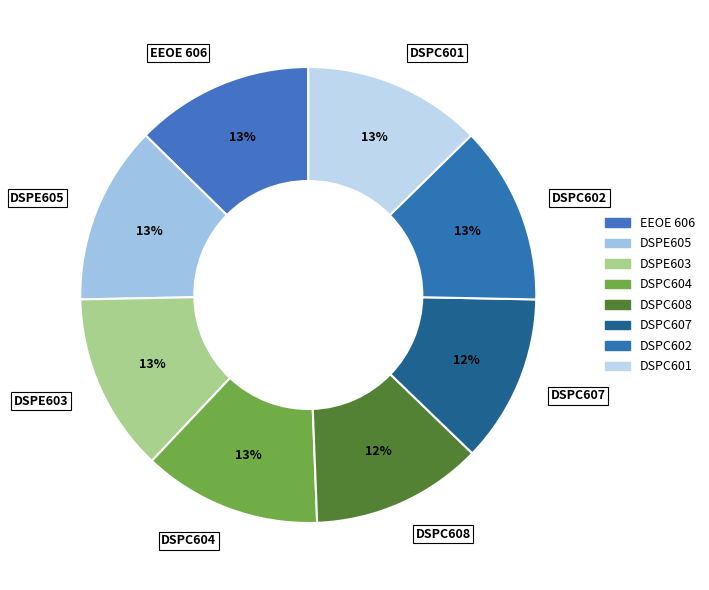

To the nearest percent, what portion does DSPC601 represent?

13%